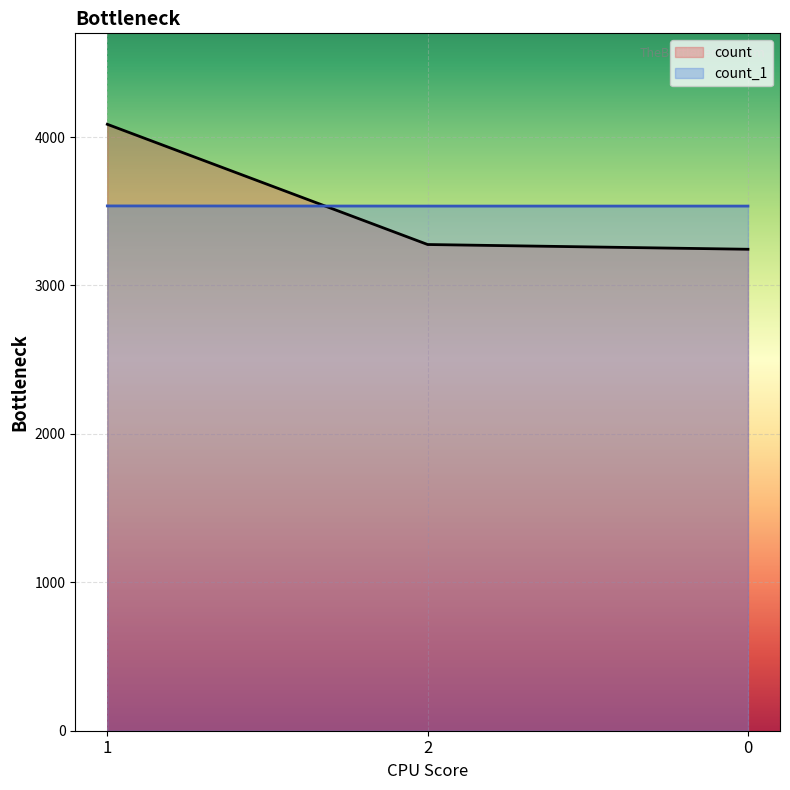

List the series in order of their peak value, highest first.

count, count_1